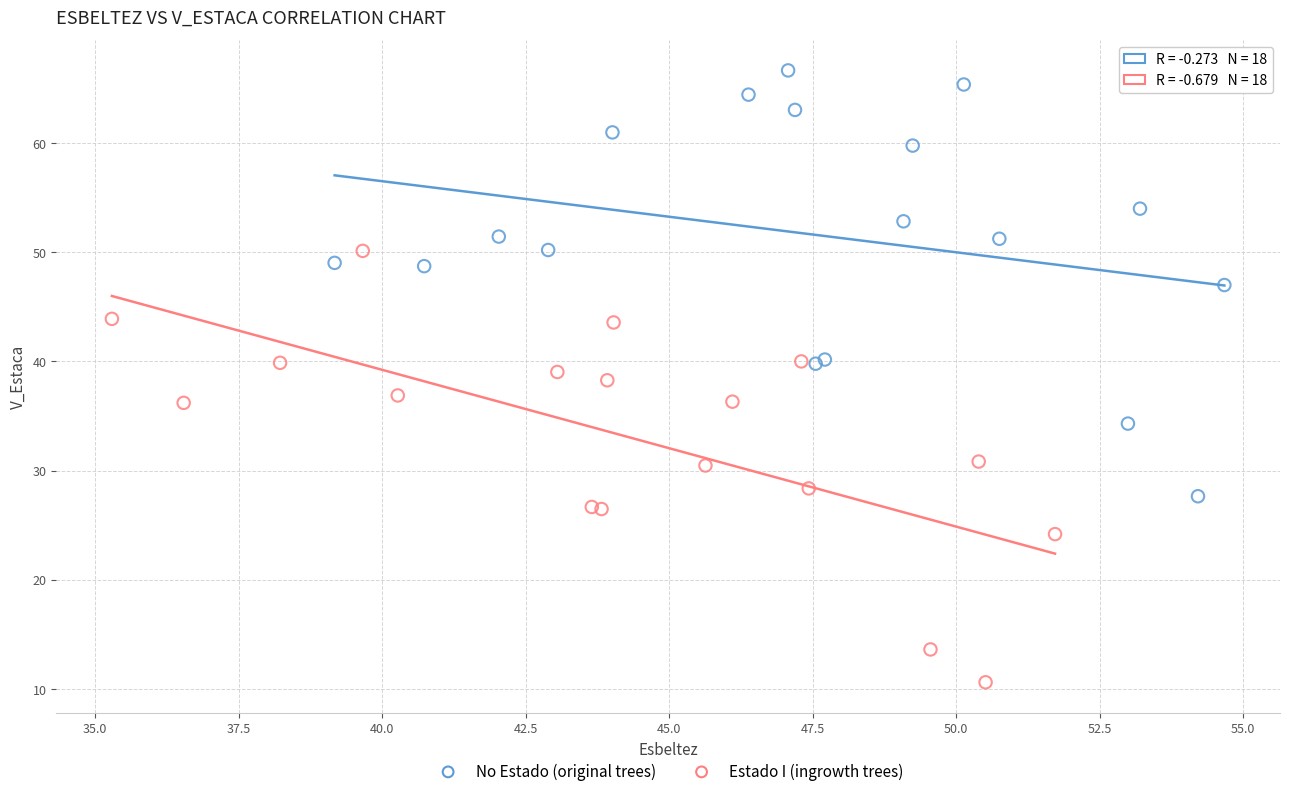

Which series reaches the minimum Y coordinate?

Estado I (ingrowth trees)